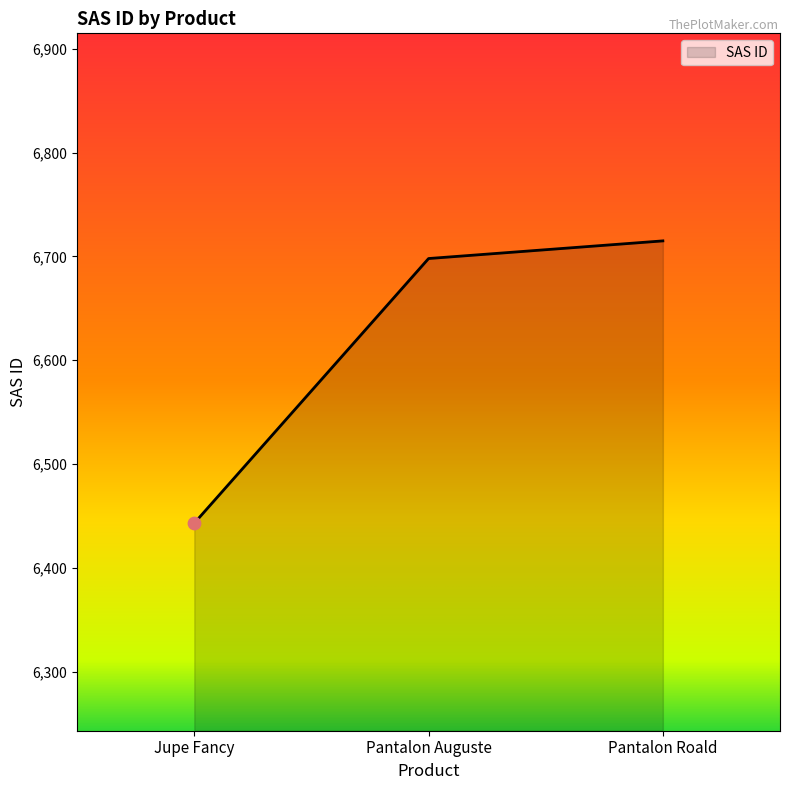

What is the change in value from Pantalon Auguste to Pantalon Roald?

+17